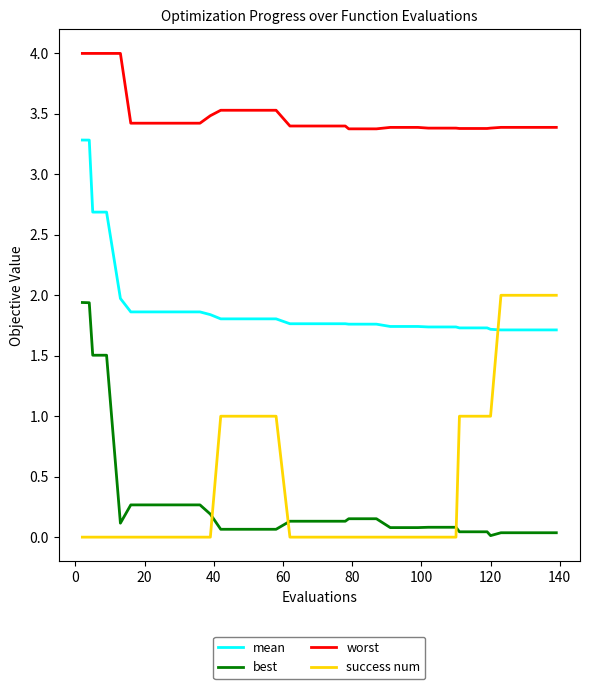

True or false: mean and best intersect in this chart.

False